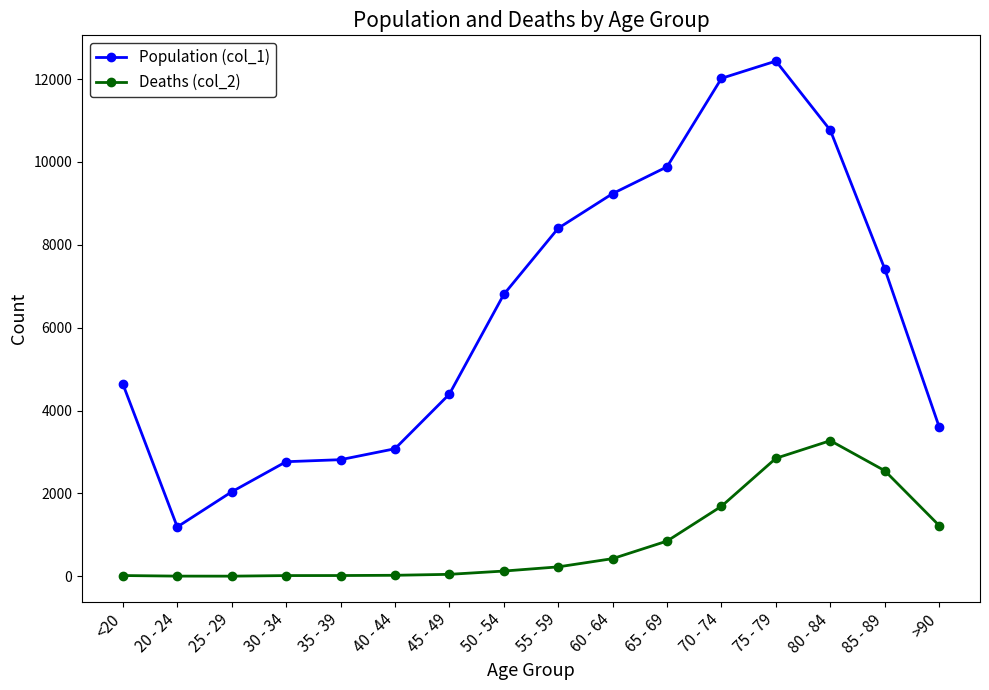

How many data points does each series have?

16